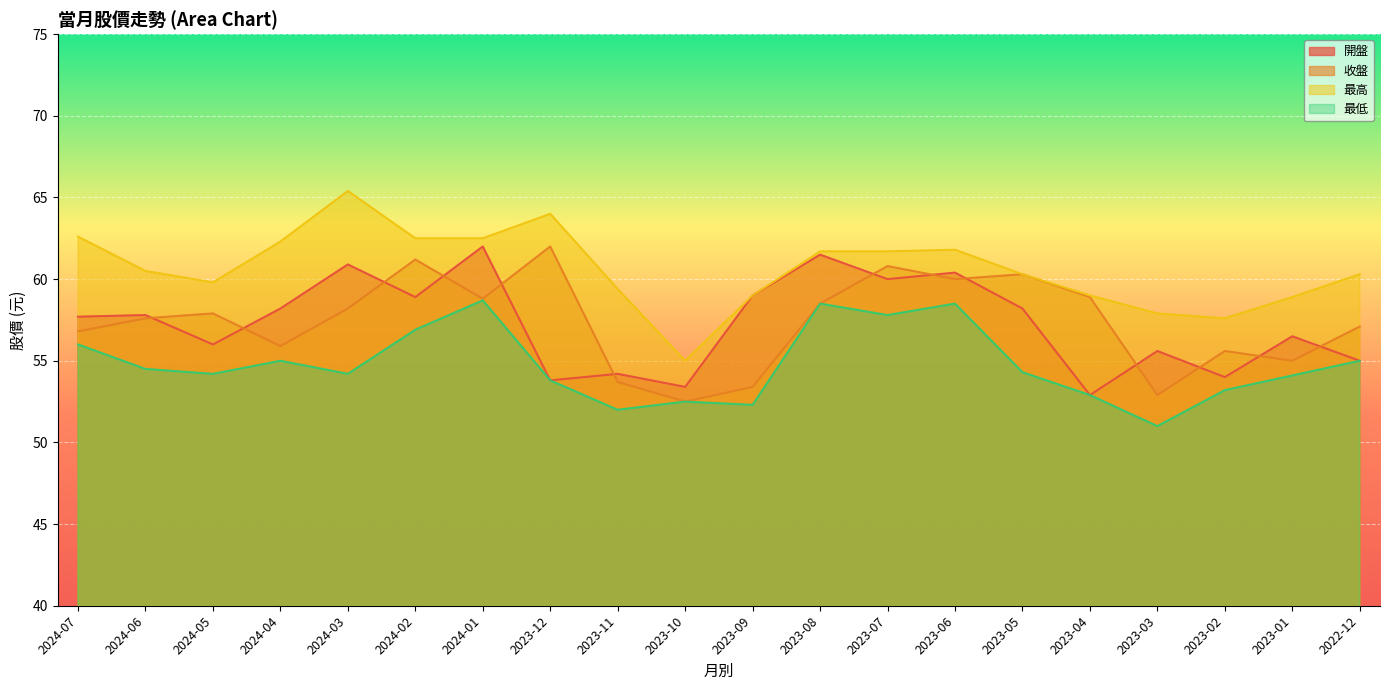

Which series has the largest total across all categories?

最高